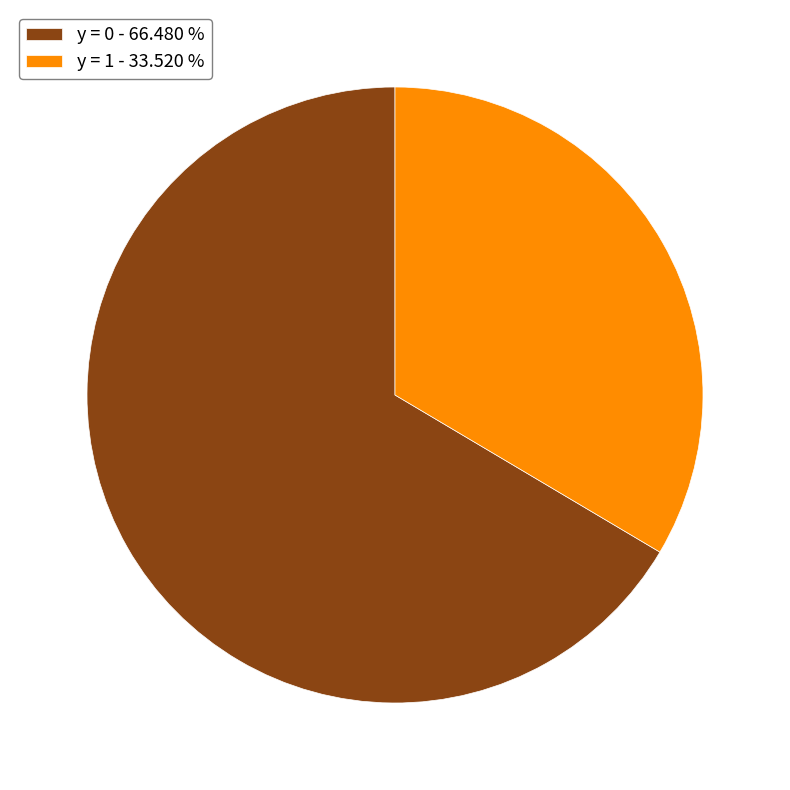

Rank the categories by value from highest to lowest.

y = 0 - 66.480 %, y = 1 - 33.520 %